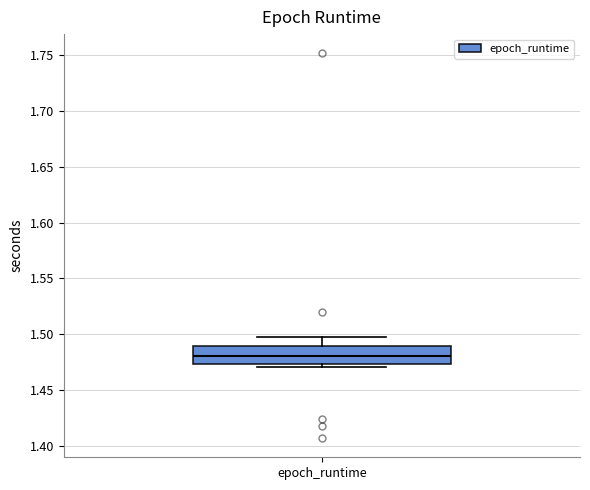

Where is the upper edge of the box for epoch_runtime on the y-axis? The values are not printed on the chart, so give them approximately, as read against the axis.

1.490